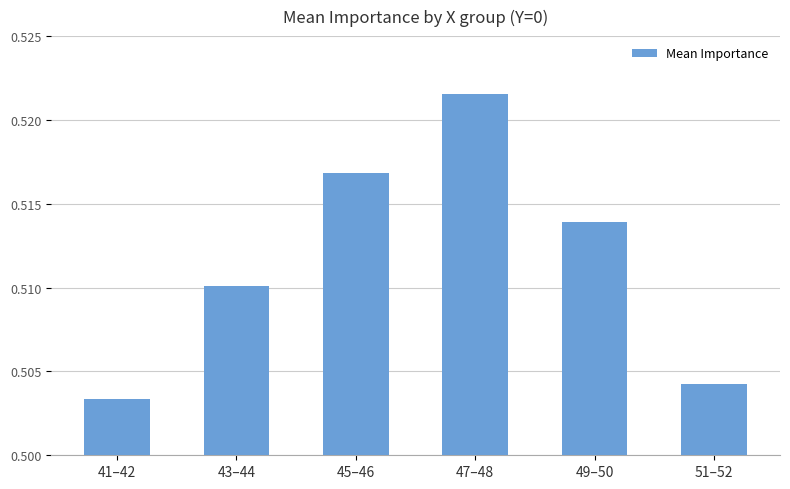

The chart shows a value of 0.2 at 47–48. True or false?

False